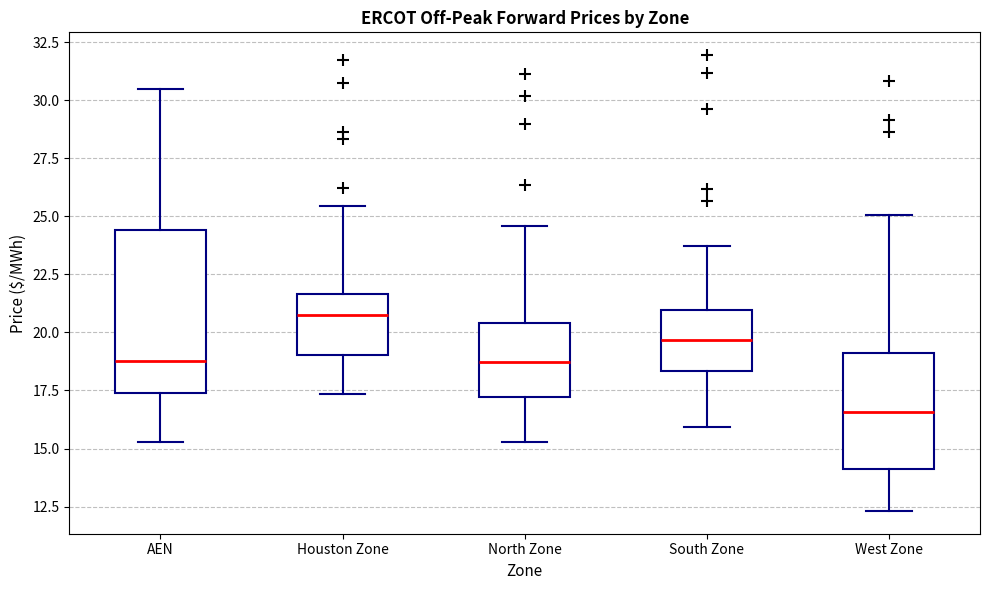

Comparing the boxes themselves (not the whiskers), which one is the tallest?

AEN